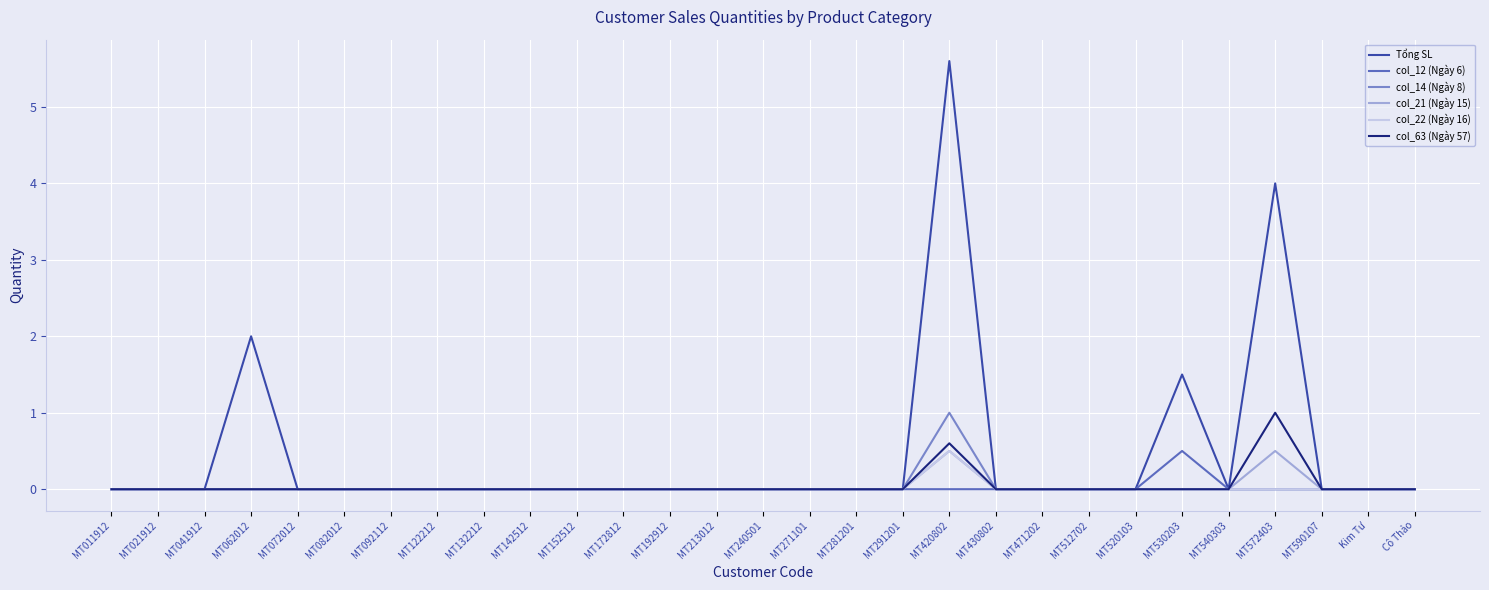

What position from the left is MT122212?

8